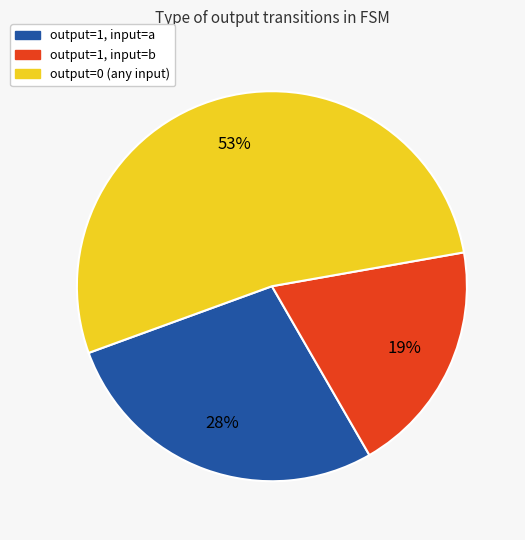

How many slices are in this pie chart?

3